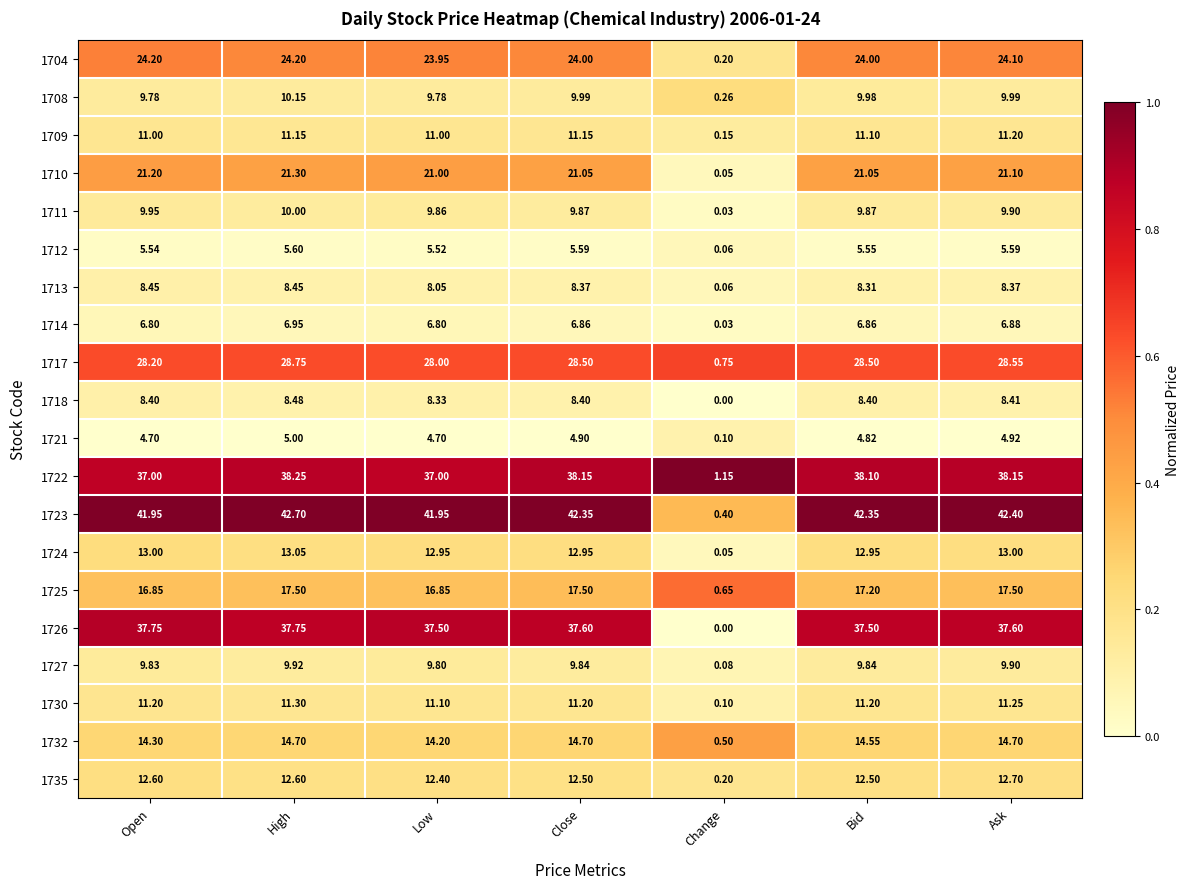

At which label is 1732 closest to 7?

Change